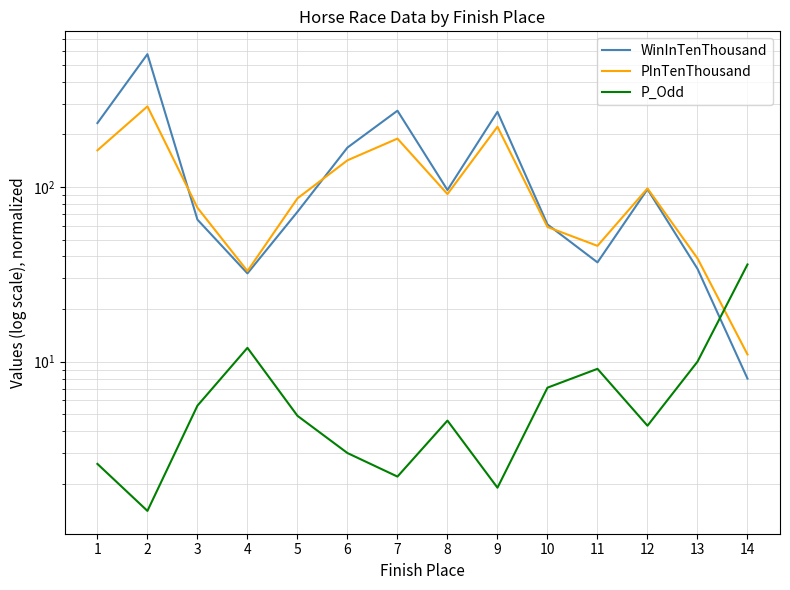

True or false: PInTenThousand has more than 2 interior local peaks.

True